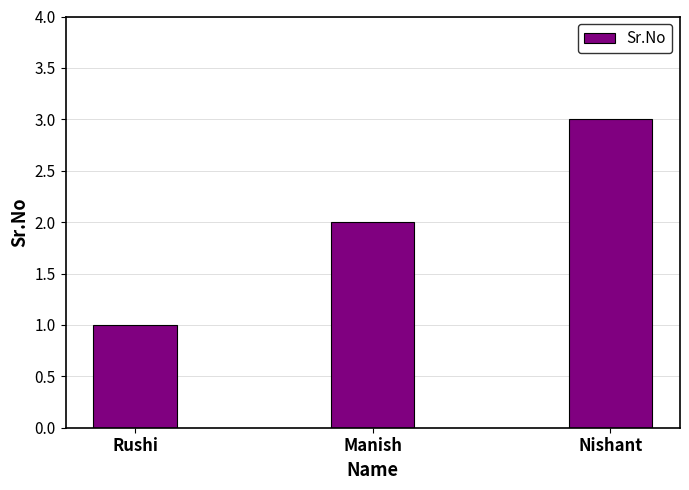

What is the change in value from Rushi to Nishant?

+2